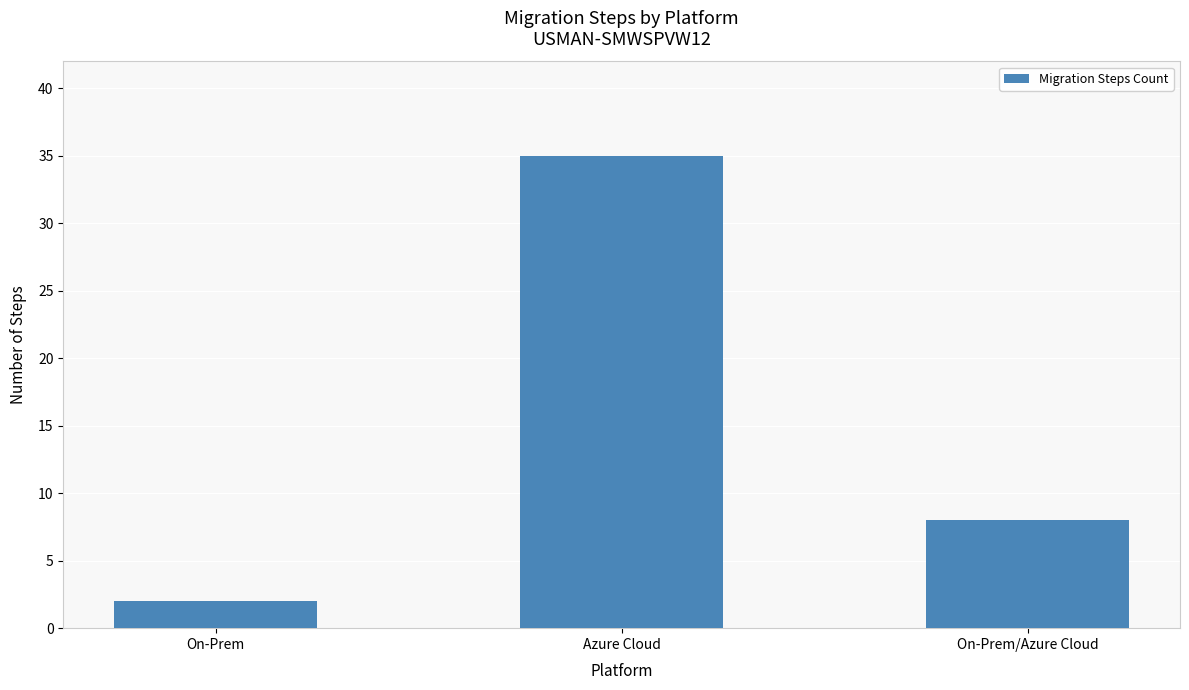

What is the label of the 1st bar from the right?

On-Prem/Azure Cloud